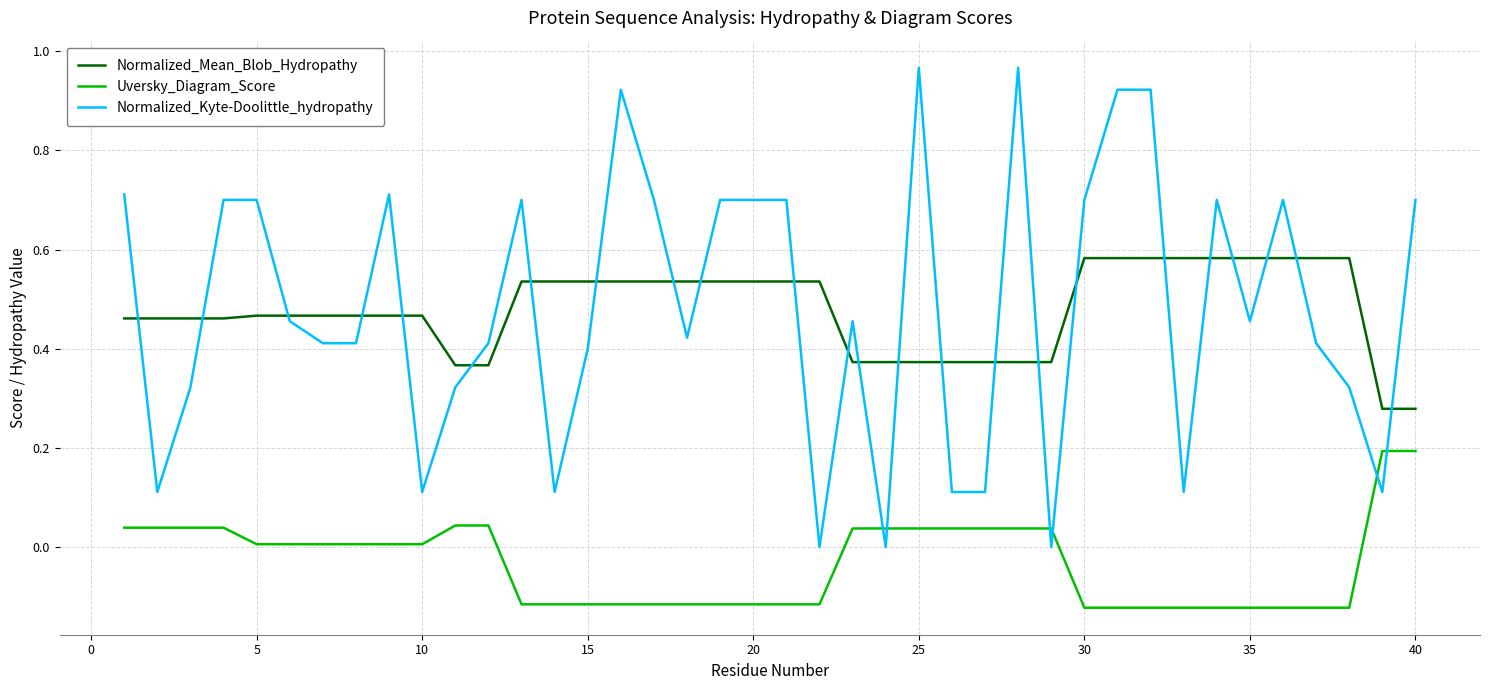

Which series has the widest spread of values?

Normalized_Kyte-Doolittle_hydropathy